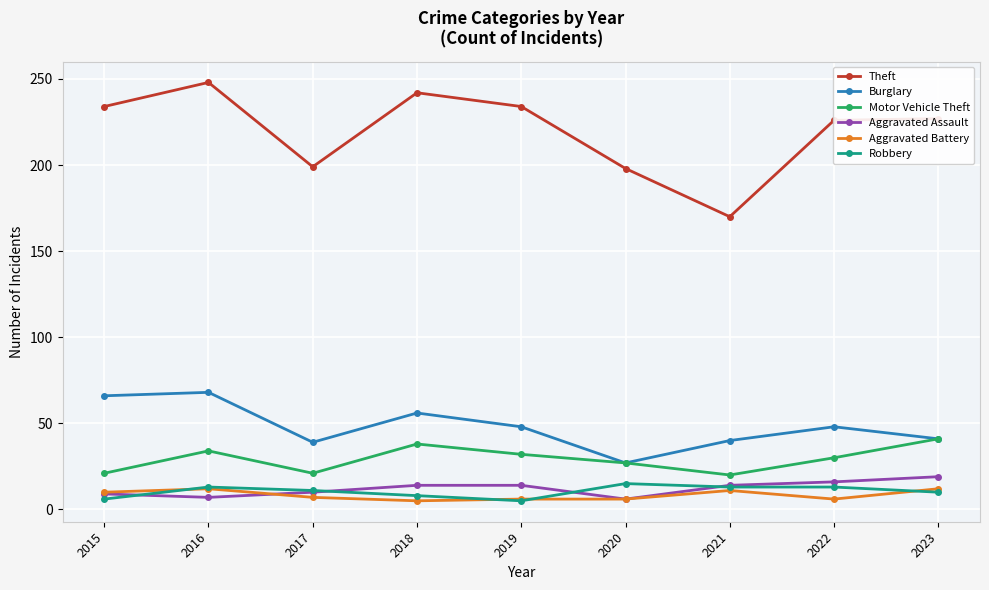

Which series has the widest spread of values?

Theft